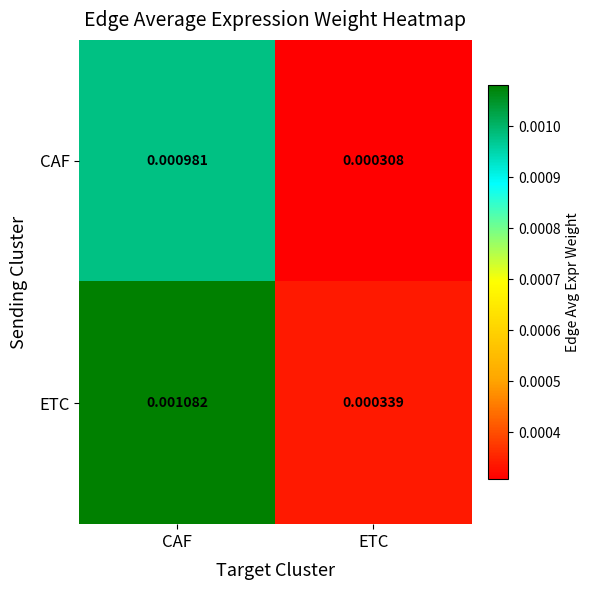

Where is ETC nearest to the value 0?

ETC